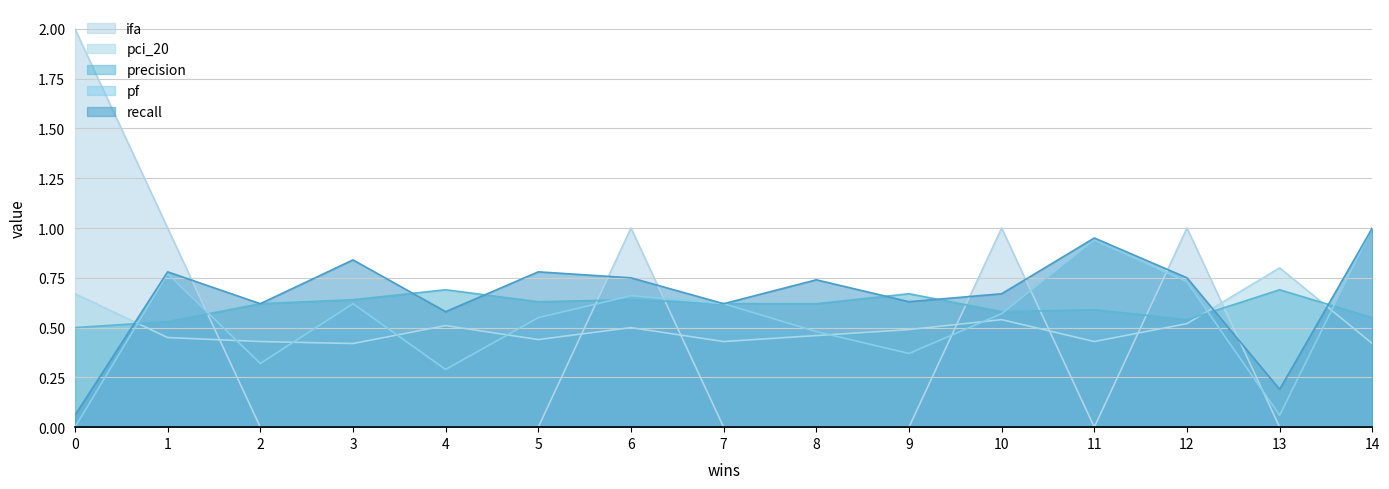

True or false: recall and pf intersect in this chart.

False